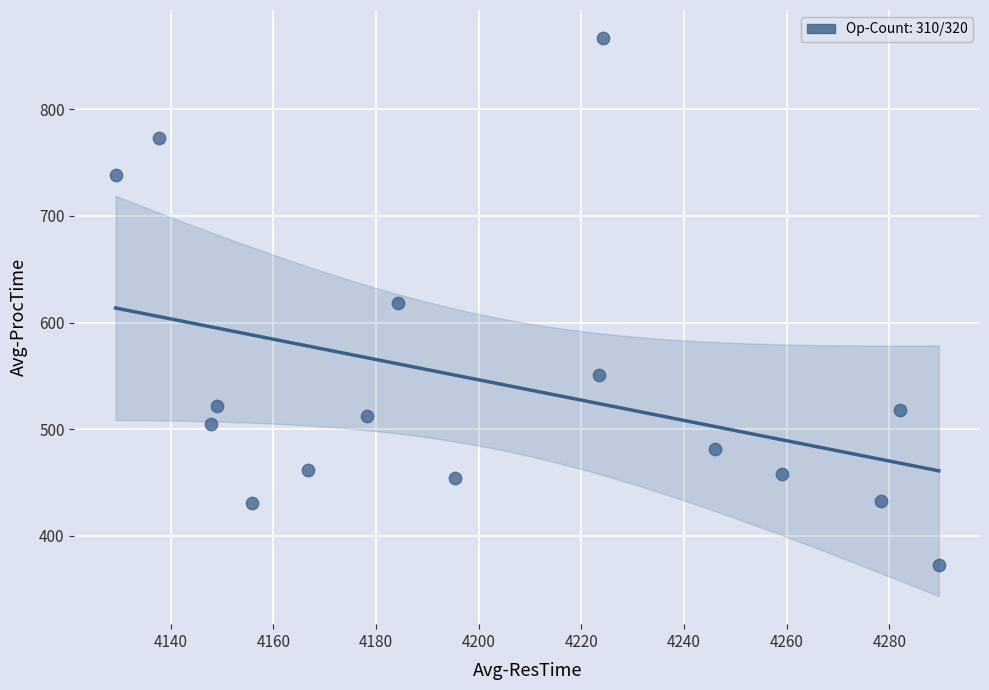

What is the range of X values (max minus min)?

160.4